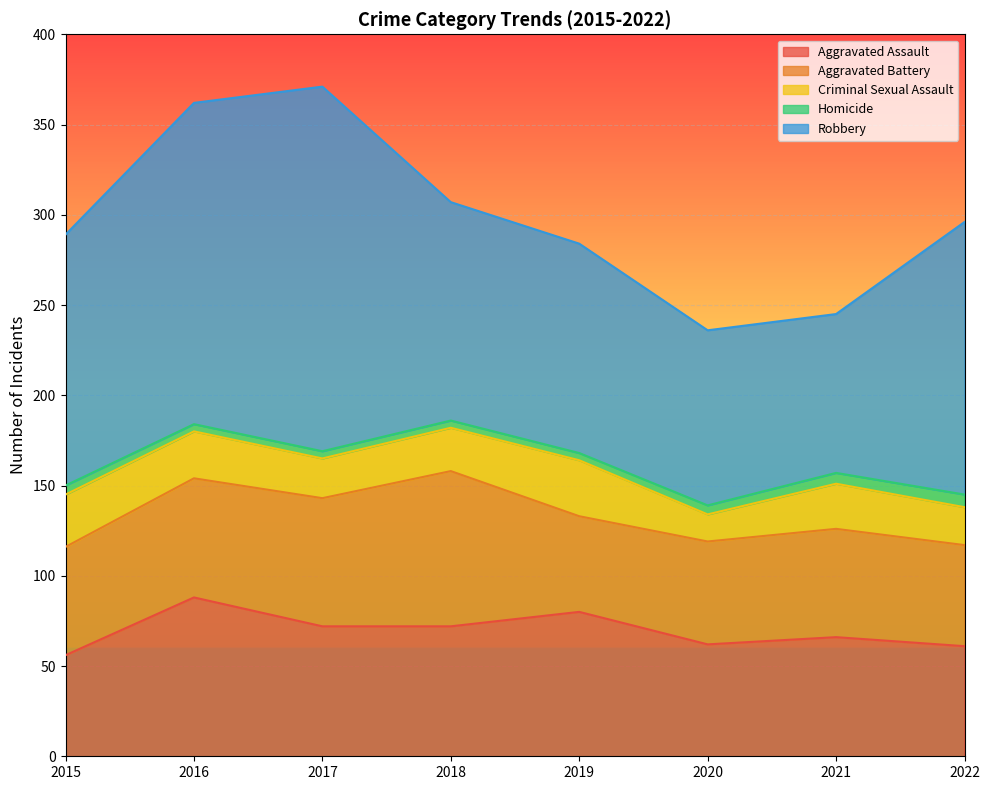

What are all the series names shown in the legend?

Aggravated Assault, Aggravated Battery, Criminal Sexual Assault, Homicide, Robbery